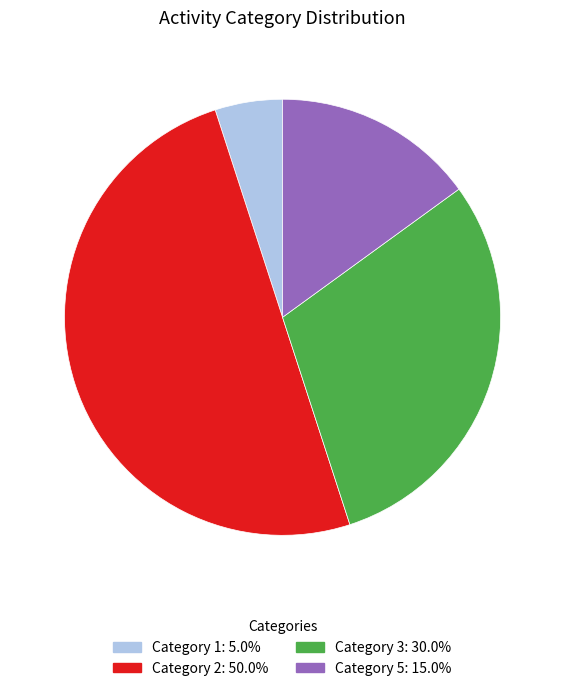

How many slices are in this pie chart?

4